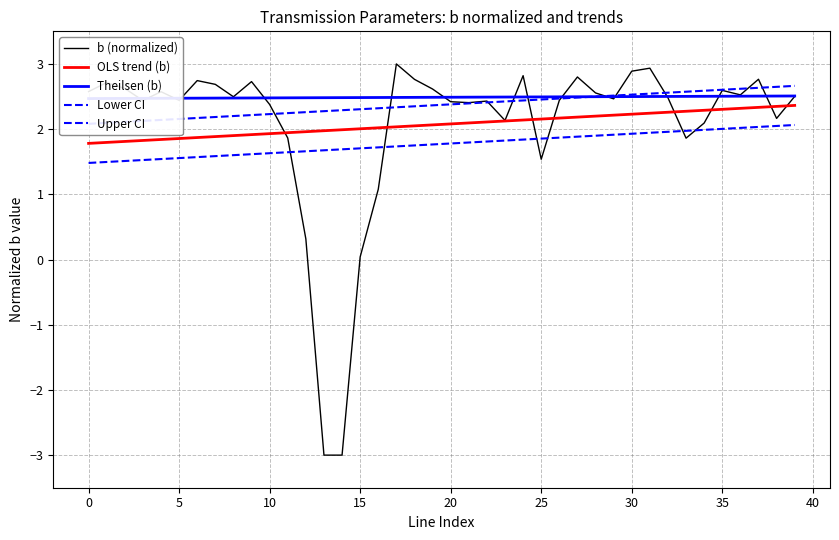

What is the label of the 32nd point from the left?

31